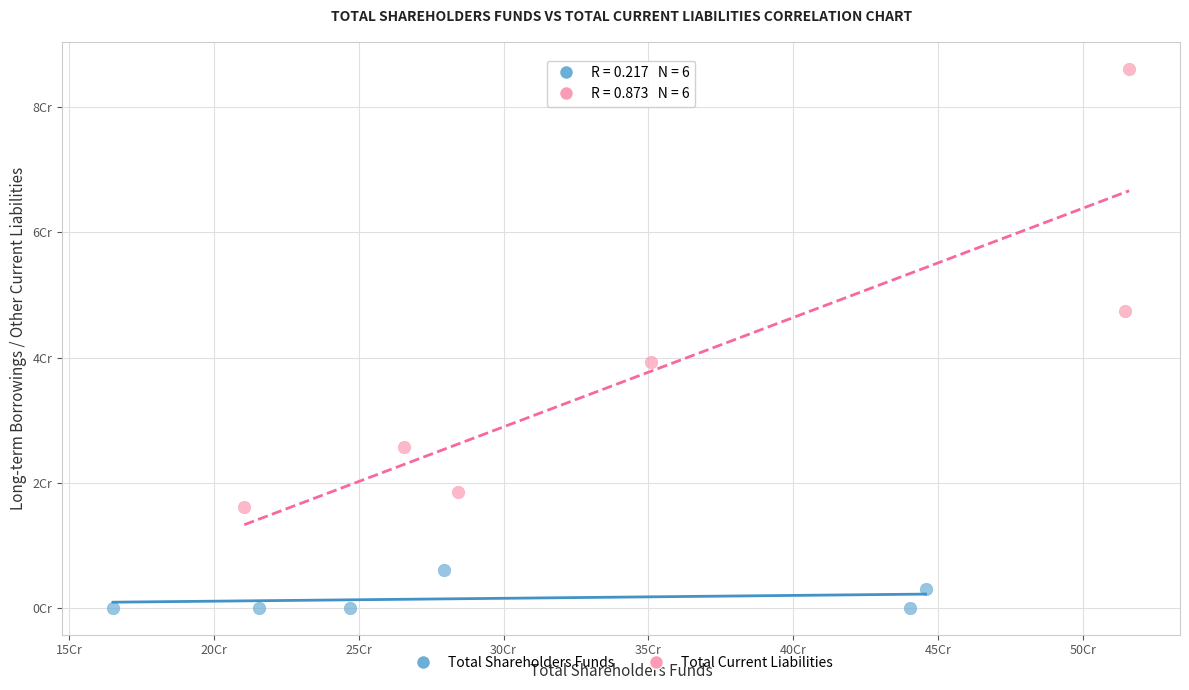

Which series has the largest Y range (max minus min)?

Total Current Liabilities